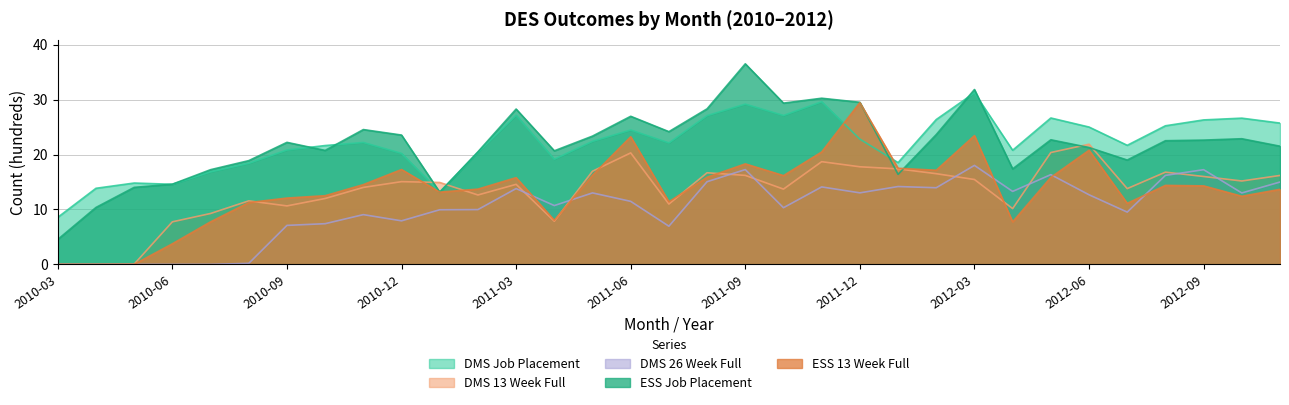

What is the difference between the second highest and second lowest values in the DMS Job Placement series?

16.4